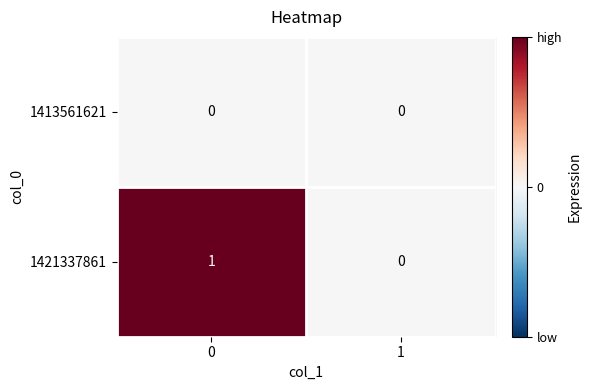

Reading left to right, transcribe all the data shown in this chart.

1413561621: 0=0	1=0
1421337861: 0=1	1=0